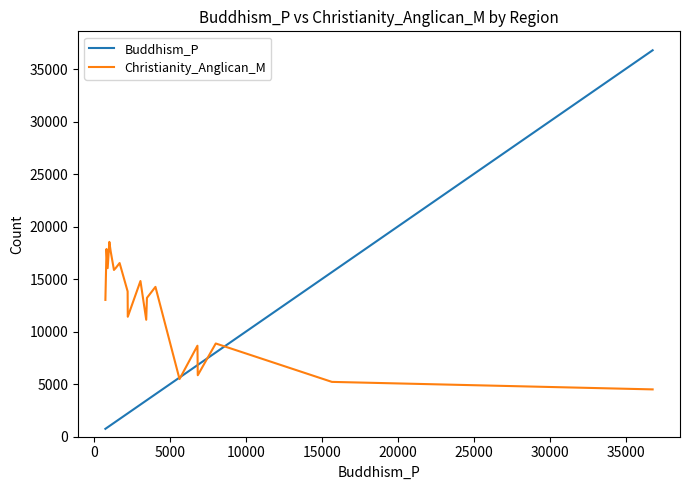

What is the maximum value for Buddhism_P?

36784